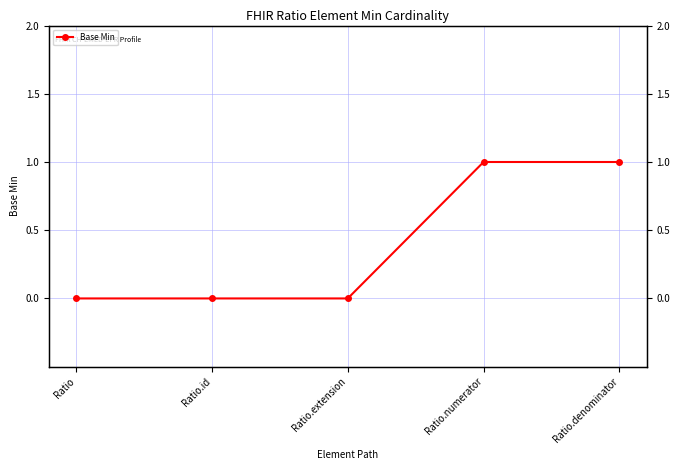

What is the value of the 4th point from the left?

1